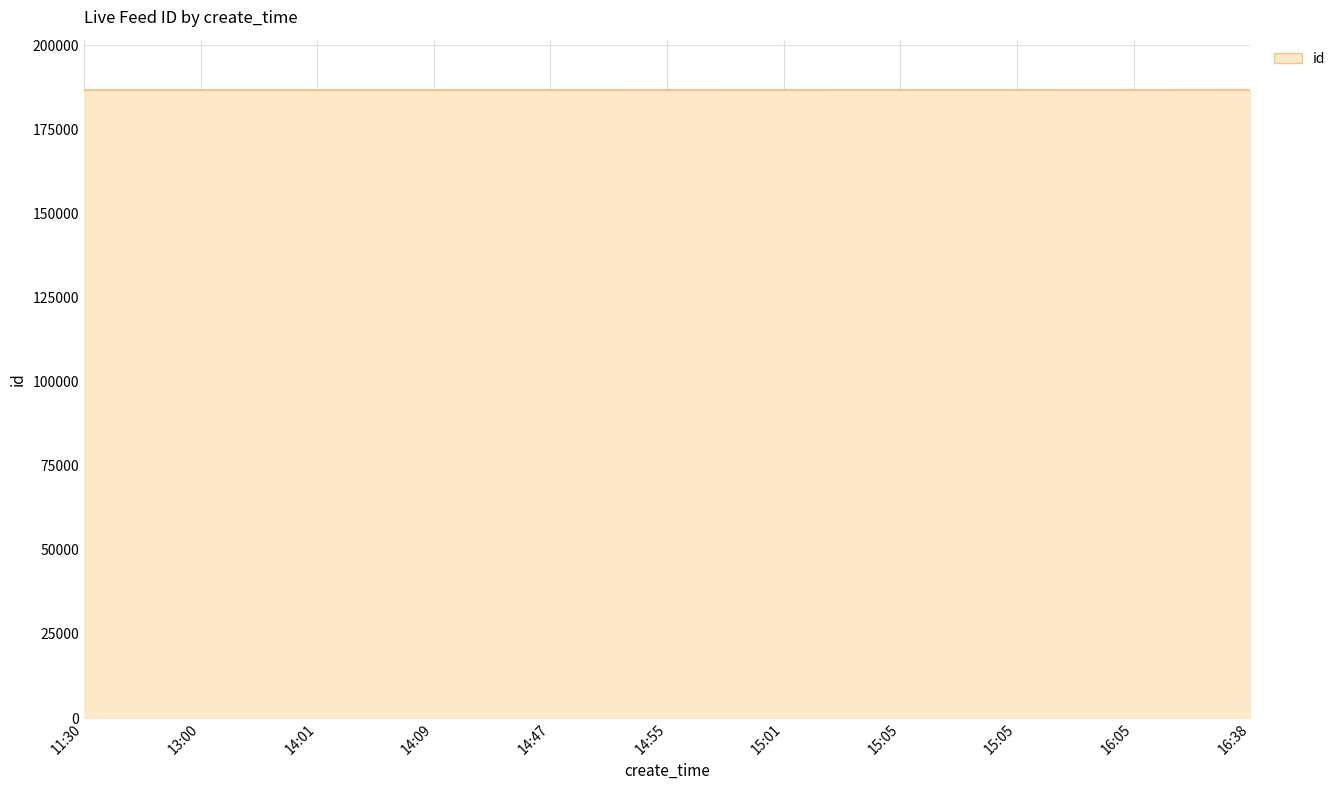

True or false: there are more than 1 points higher than both neighbors.

False